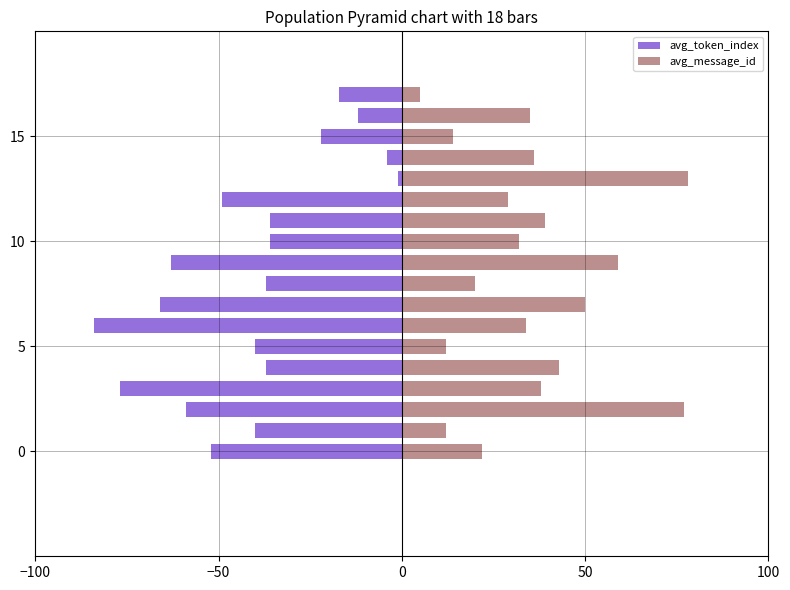

Are the bars horizontal?

Yes